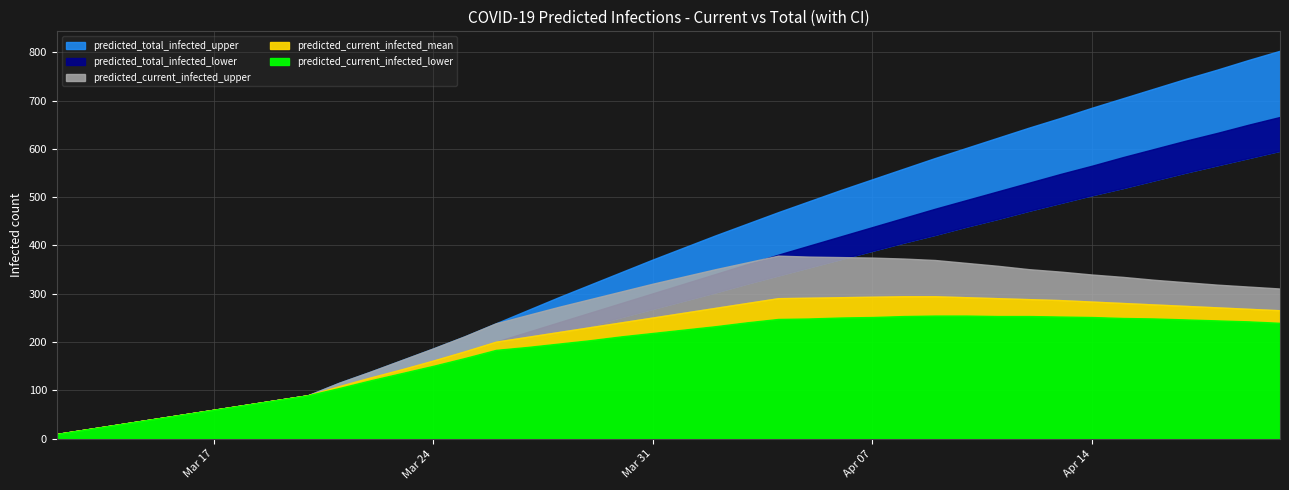

At how many categories does at least one series exceed 334?

22